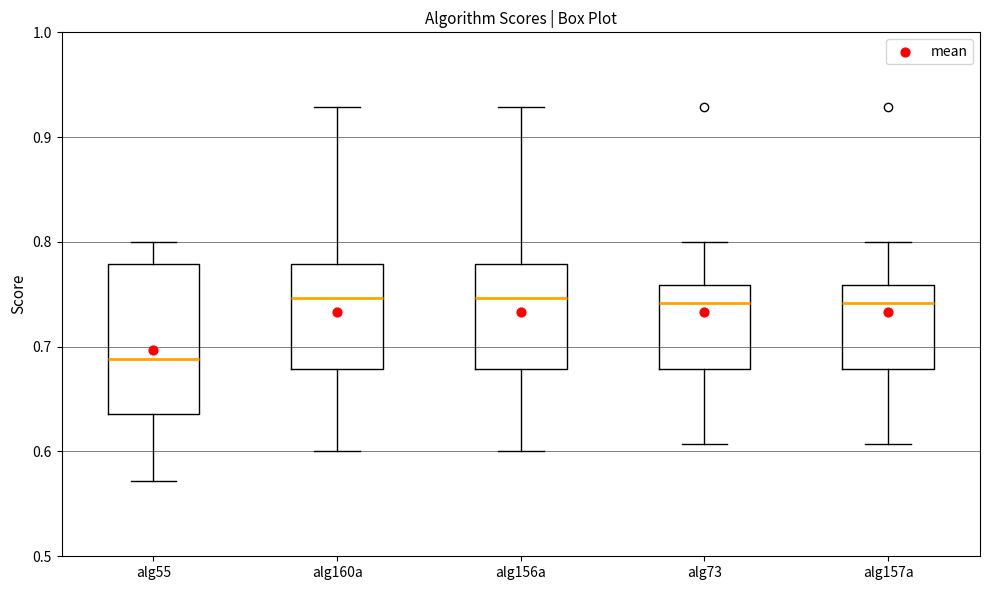

Reading left to right, transcribe this box plot: for each box, give where its median line is, the range the box spans, and where its two whiskers end, as read against the y-axis. The values are not printed on the chart, so give them approximately, as read against the axis.

alg55: median 0.69, box 0.64 to 0.78, whiskers 0.57 to 0.80
alg160a: median 0.75, box 0.68 to 0.78, whiskers 0.60 to 0.93
alg156a: median 0.75, box 0.68 to 0.78, whiskers 0.60 to 0.93
alg73: median 0.74, box 0.68 to 0.76, whiskers 0.61 to 0.80
alg157a: median 0.74, box 0.68 to 0.76, whiskers 0.61 to 0.80